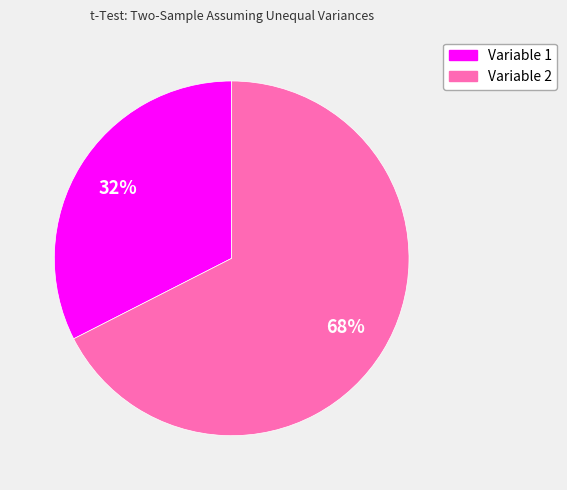

Do Variable 2 and Variable 1 together represent more than half of the pie?

Yes